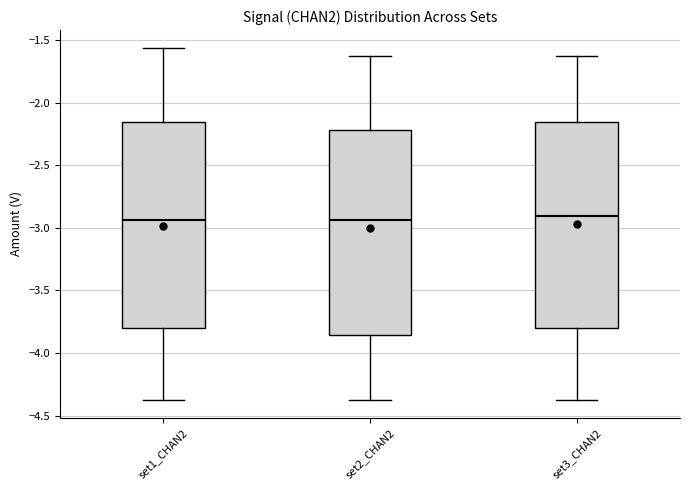

Reading left to right, transcribe this box plot: for each box, give where its median line is, the range the box spans, and where its two whiskers end, as read against the y-axis. The values are not printed on the chart, so give them approximately, as read against the axis.

set1_CHAN2: median -2.95, box -3.80 to -2.15, whiskers -4.35 to -1.55
set2_CHAN2: median -2.95, box -3.85 to -2.20, whiskers -4.35 to -1.60
set3_CHAN2: median -2.90, box -3.80 to -2.15, whiskers -4.35 to -1.60